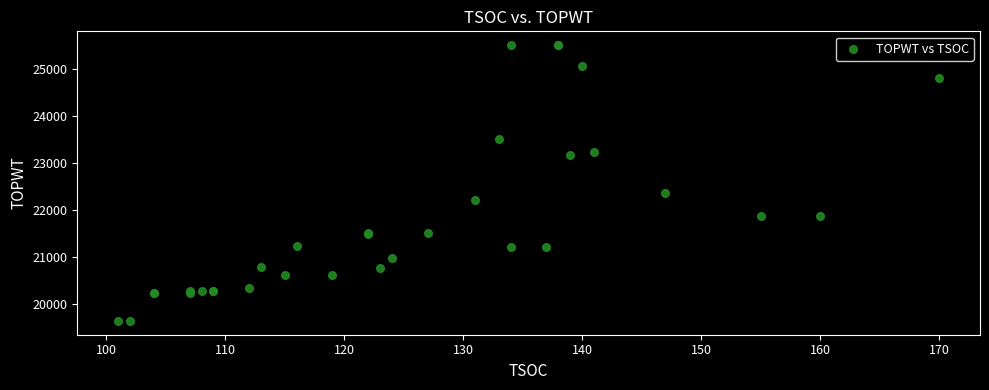

What Y value in the scatter plot is closest to 22572?

22355